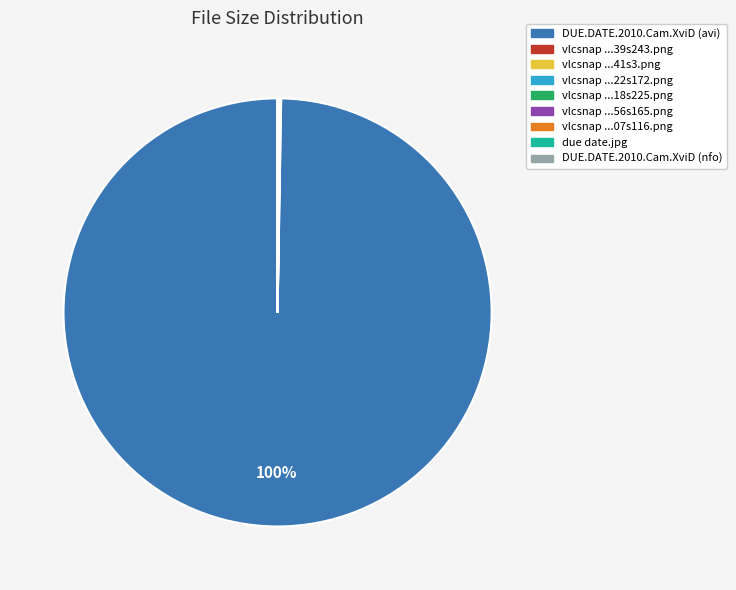

Is there any slice that represents more than half of the pie?

Yes